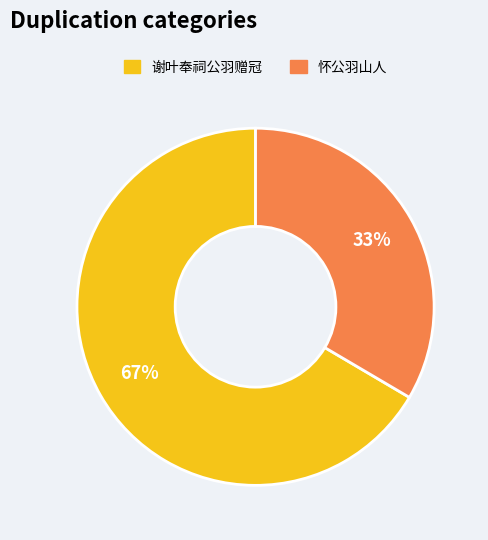

Does any single category account for the majority?

Yes